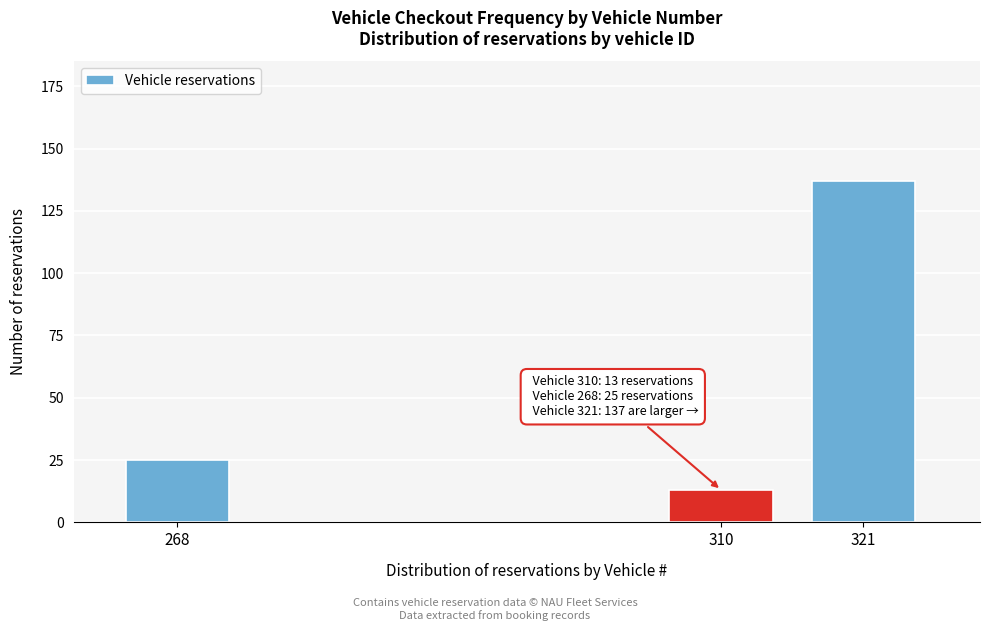

Reading left to right, transcribe all the data shown in this chart.

268=25	310=13	321=137